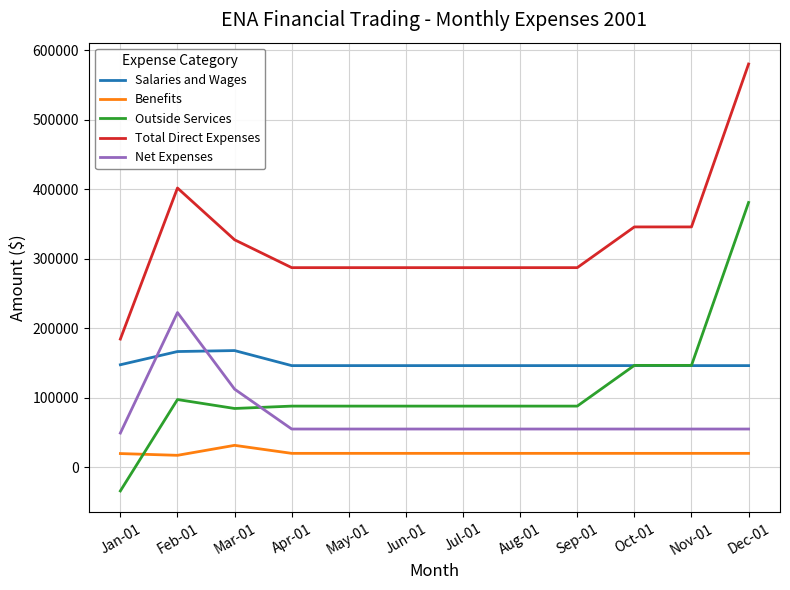

How many categories are shown in the chart?

12